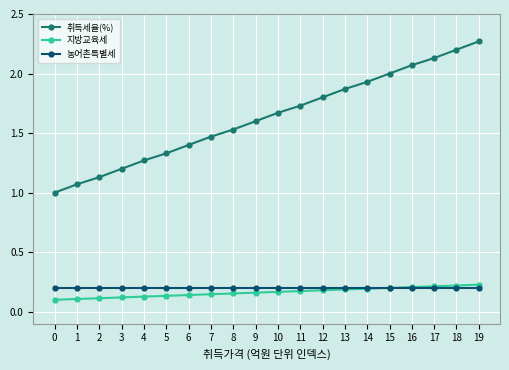

Which category has the highest value across all series?

19